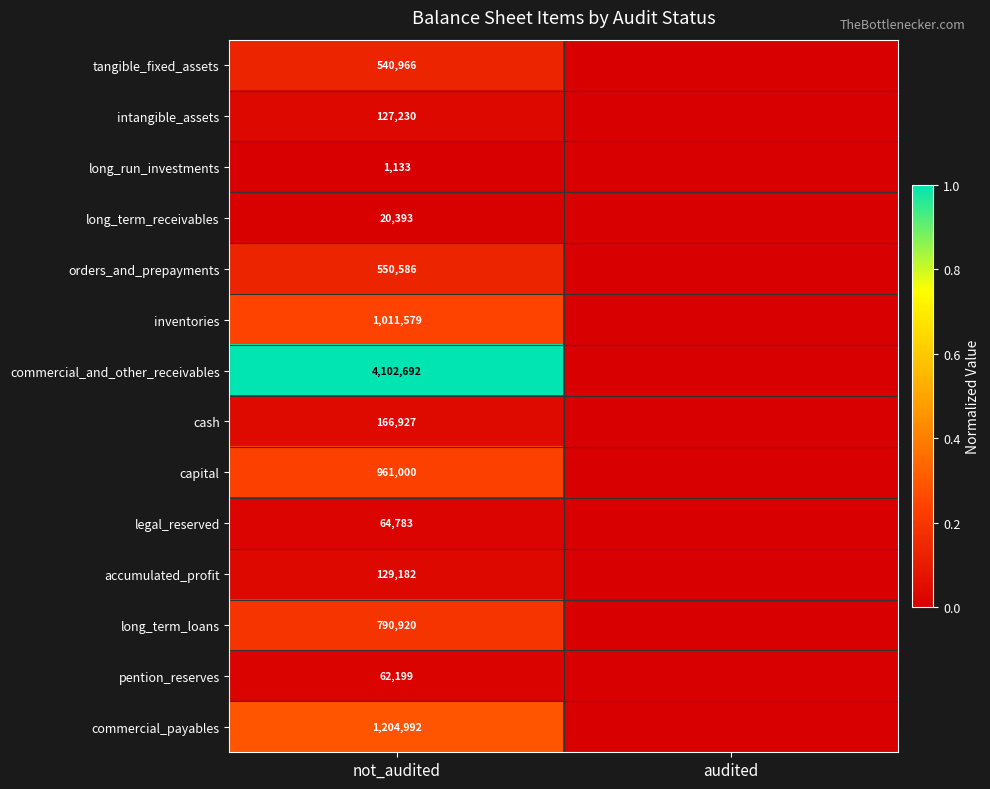

At not_audited, list the series in order from largest to smallest.

commercial_and_other_receivables, commercial_payables, inventories, capital, long_term_loans, orders_and_prepayments, tangible_fixed_assets, cash, accumulated_profit, intangible_assets, legal_reserved, pention_reserves, long_term_receivables, long_run_investments